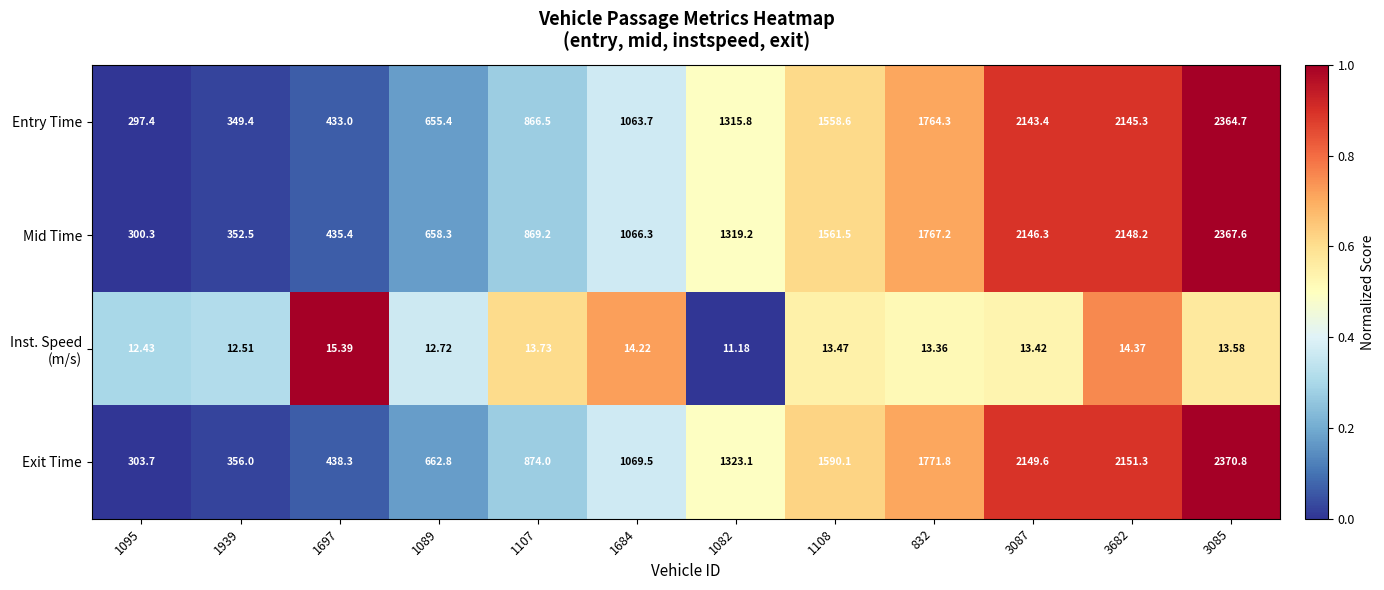

Which series has the largest total across all categories?

Exit Time